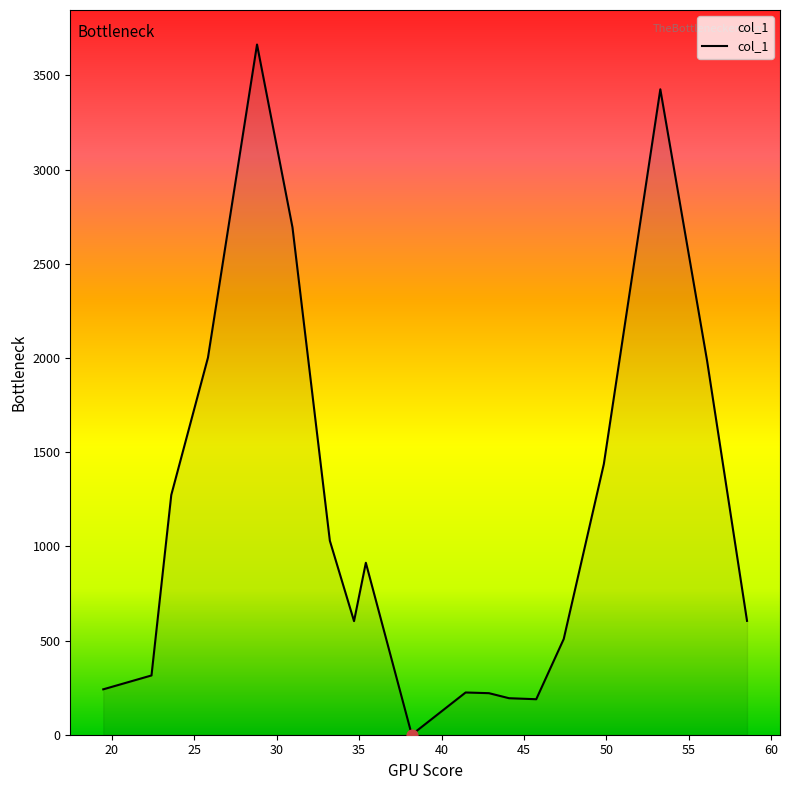

What is the greatest value displayed?

3663.4